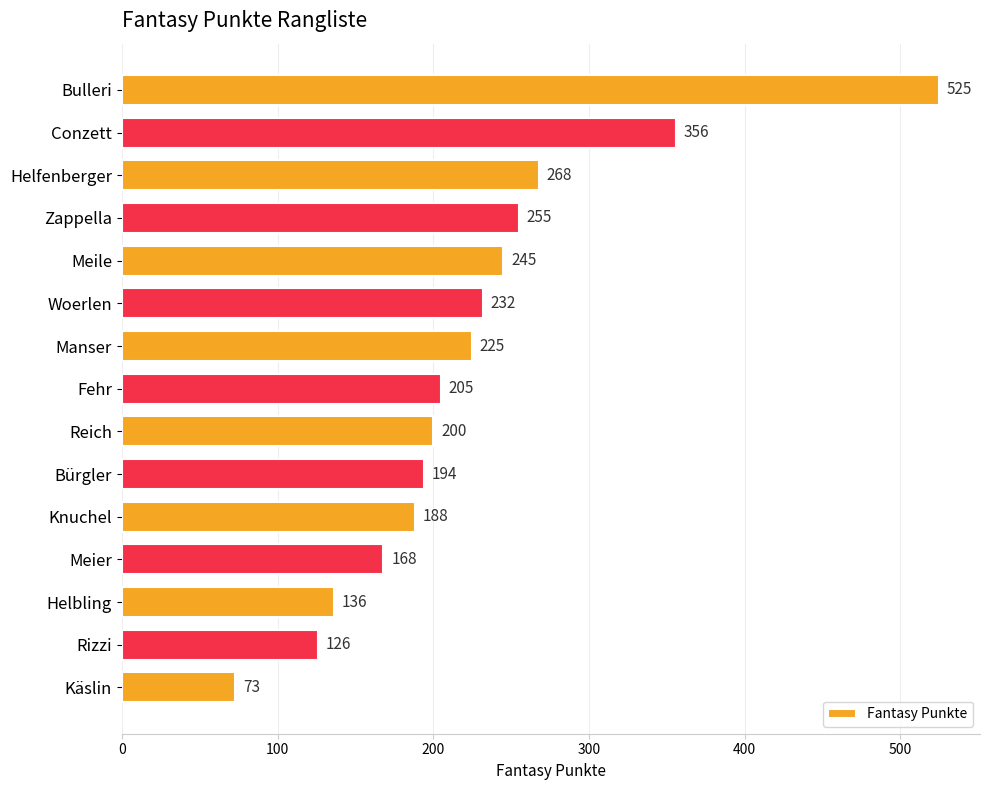

What is the sum of all values?

3396